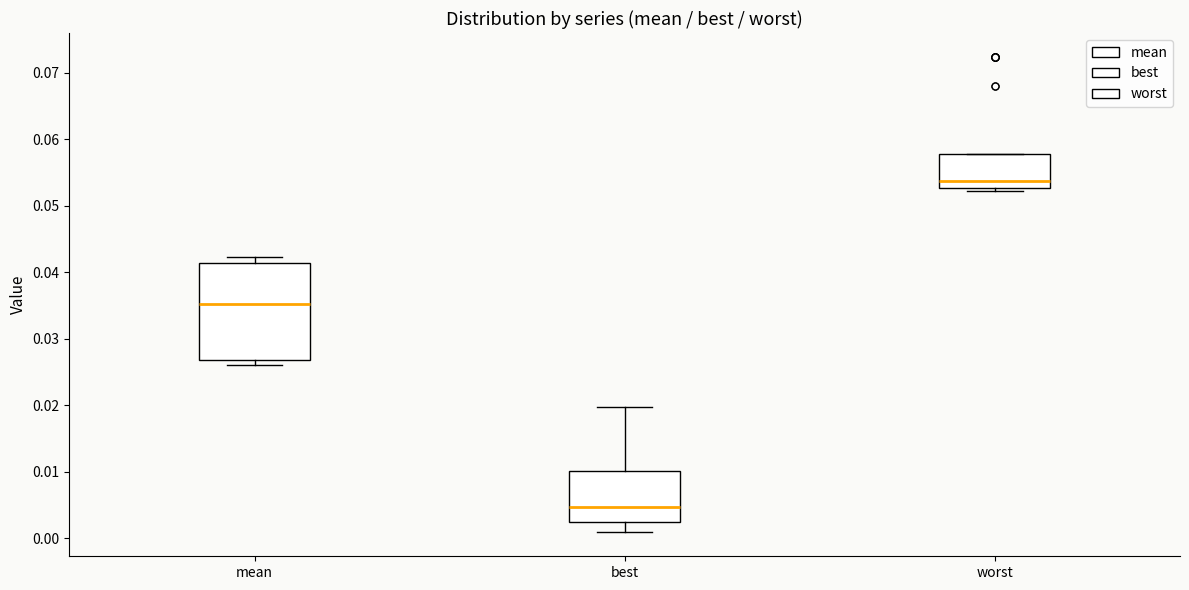

Reading left to right, read every box against the y-axis: the position of its median line, the range the box covers, and the ends of its whiskers. The values are not printed on the chart, so give them approximately, as read against the axis.

mean: median 0.035, box 0.027 to 0.041, whiskers 0.026 to 0.042
best: median 0.005, box 0.002 to 0.010, whiskers 0.001 to 0.020
worst: median 0.054, box 0.053 to 0.058, whiskers 0.052 to 0.058